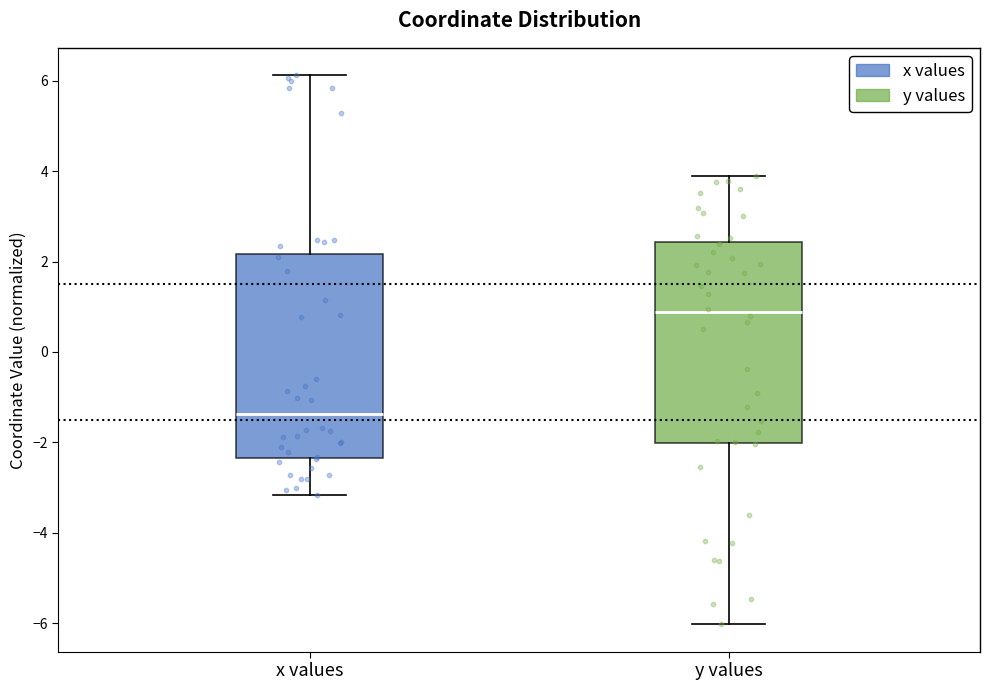

Where is the lower edge of the box for y values on the y-axis? The values are not printed on the chart, so give them approximately, as read against the axis.

-2.0